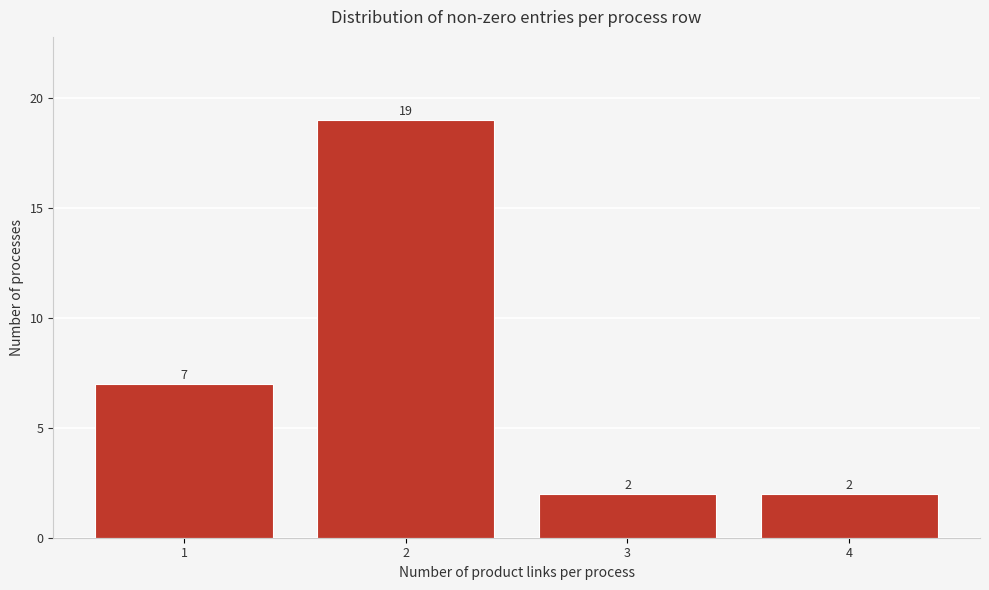

Reading left to right, what are all the values shown in this chart?

1=7	2=19	3=2	4=2